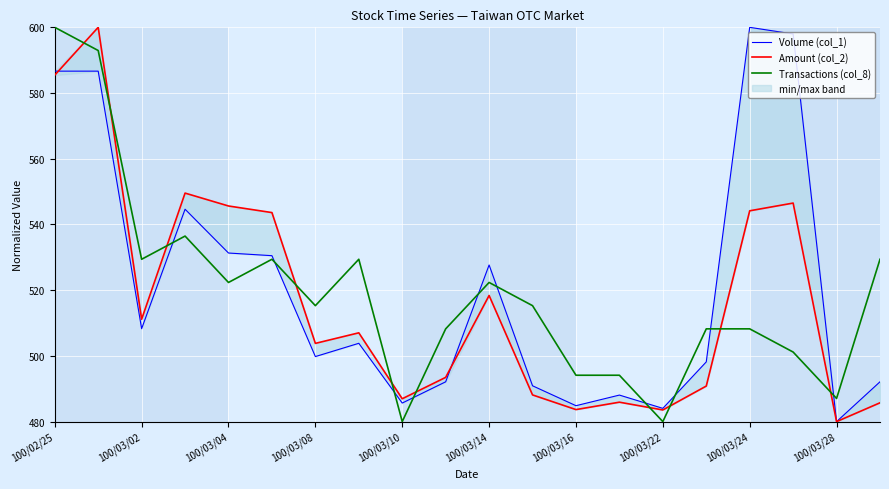

List the series in order of their overall mean, lowest first.

Amount (col_2), Transactions (col_8), Volume (col_1)